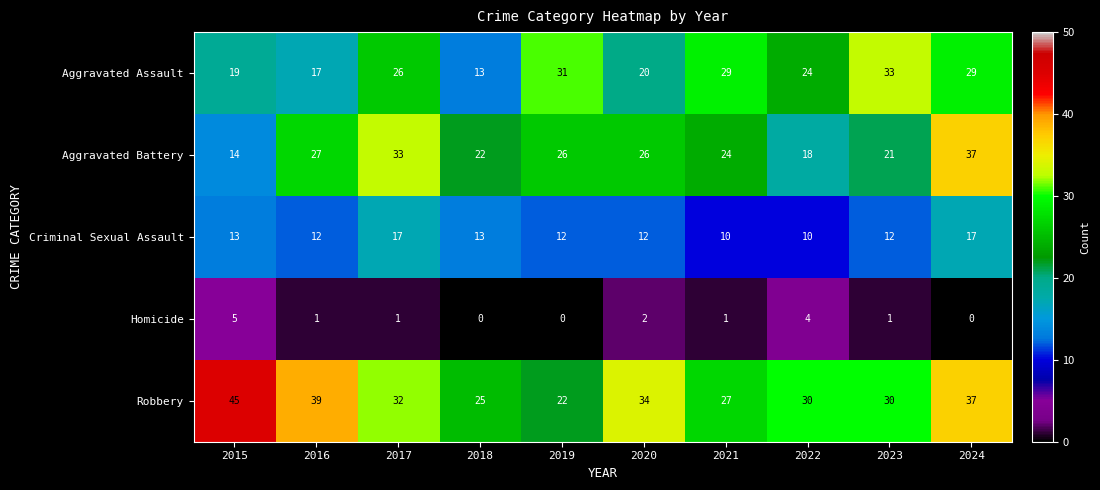

Count the number of categories in the chart.

10